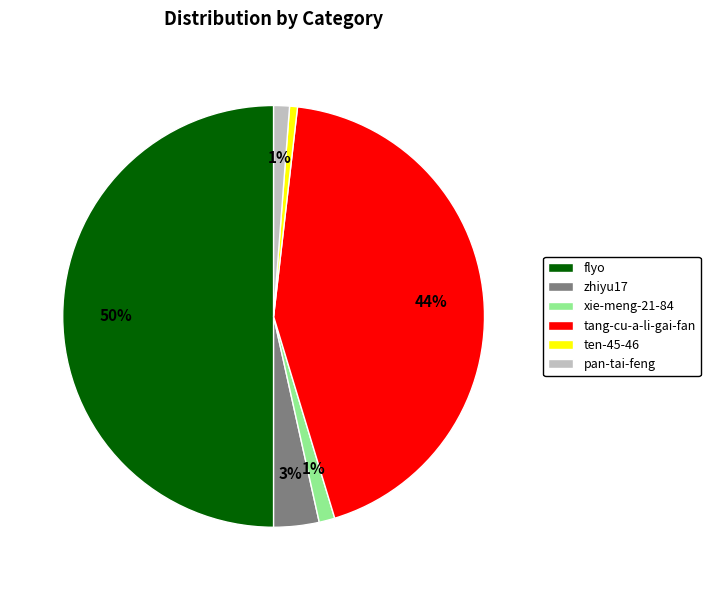

Is tang-cu-a-li-gai-fan the majority of the pie?

No